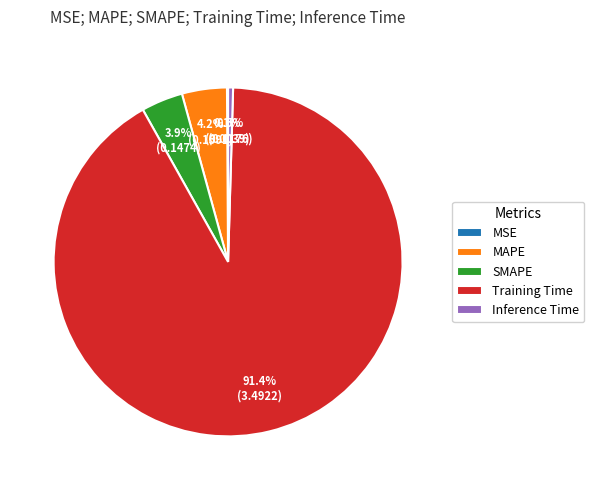

To the nearest percent, what is the difference between the largest and smallest slice percentages?

91%